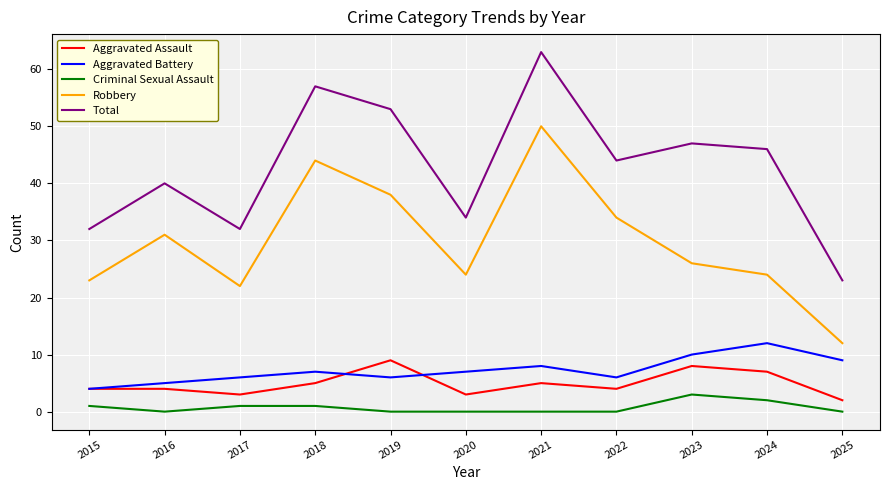

Between 2015 and 2018, which series saw the biggest shift?

Total